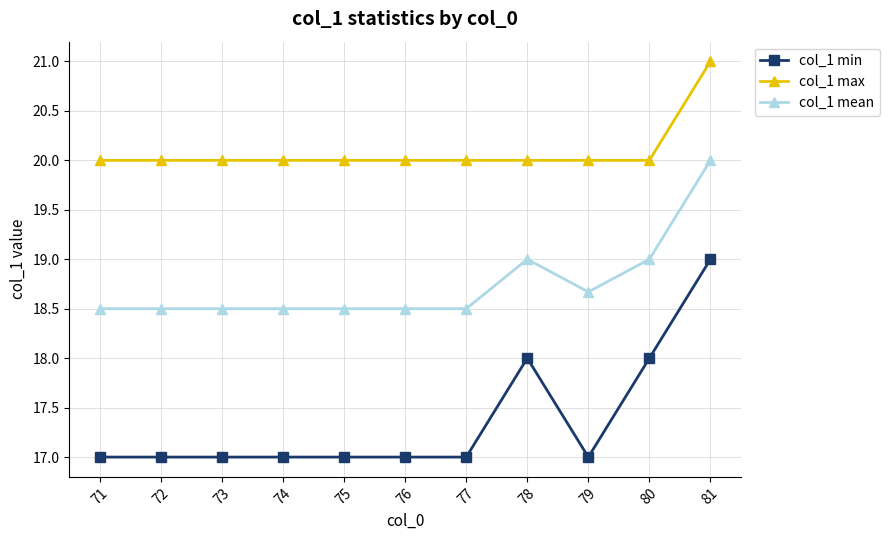

What is the maximum value shown in the chart?

21.0